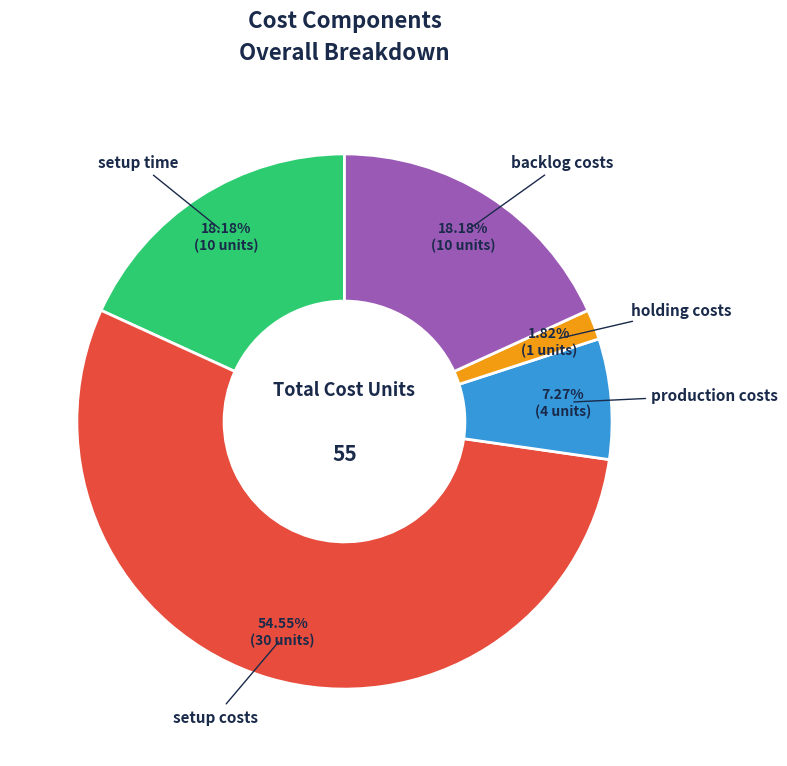

True or false: setup costs accounts for 55% of the total.

True